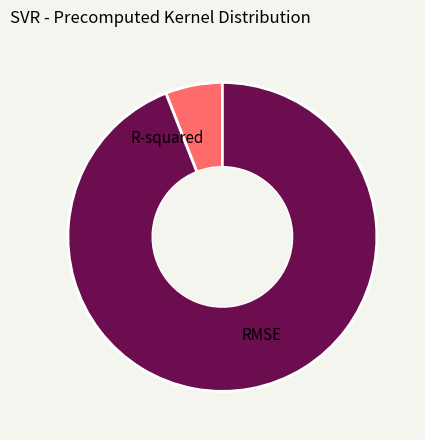

Does RMSE account for over 50% of the chart?

Yes